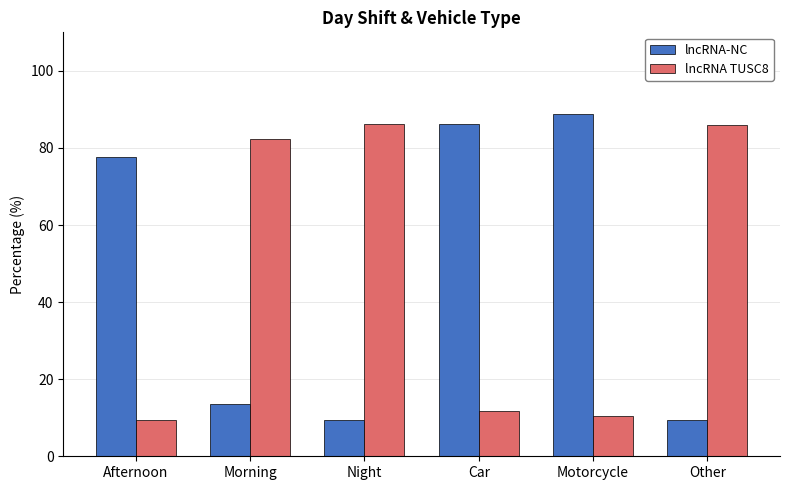

How many groups of bars are there?

6